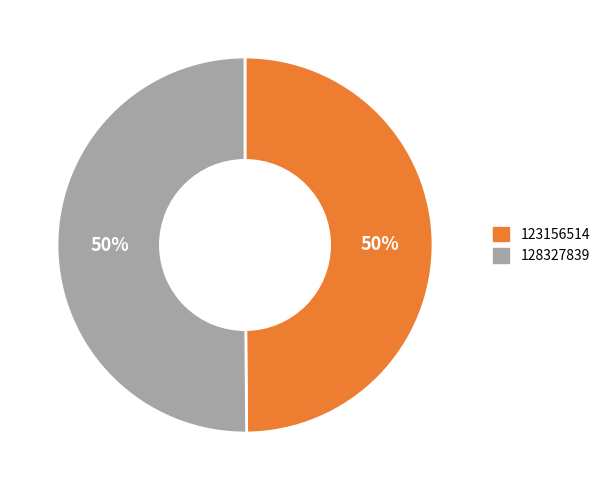

Is the sum of 128327839 and 123156514 greater than half?

Yes